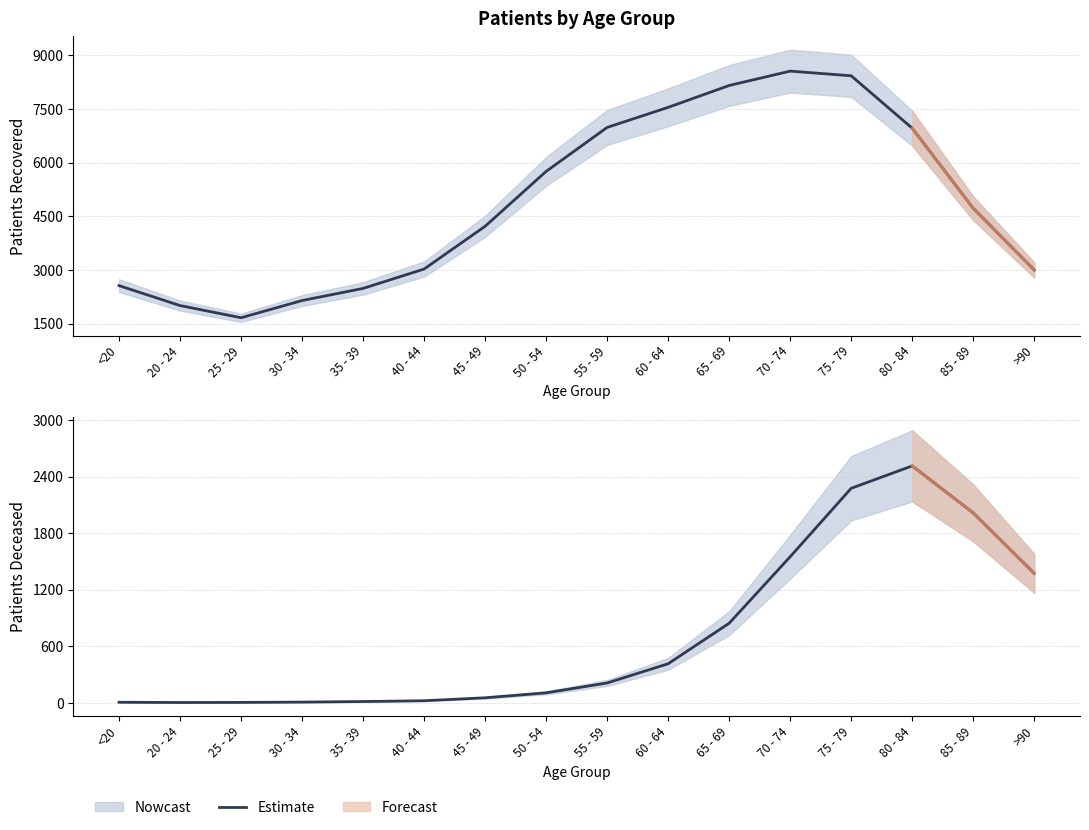

How many points are lower than both their immediate neighbors (excluding endpoints)?

1